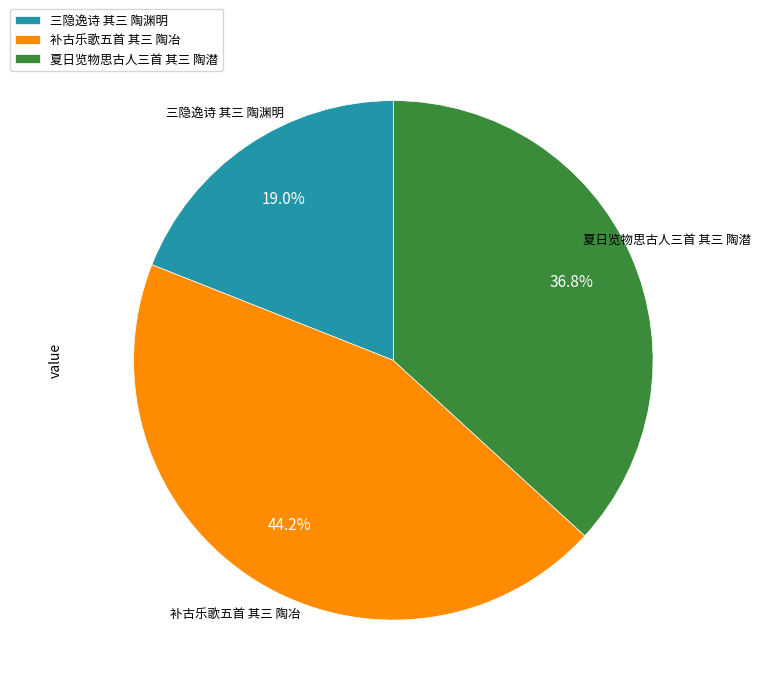

Does 补古乐歌五首 其三 陶冶 represent more than half of the total?

No